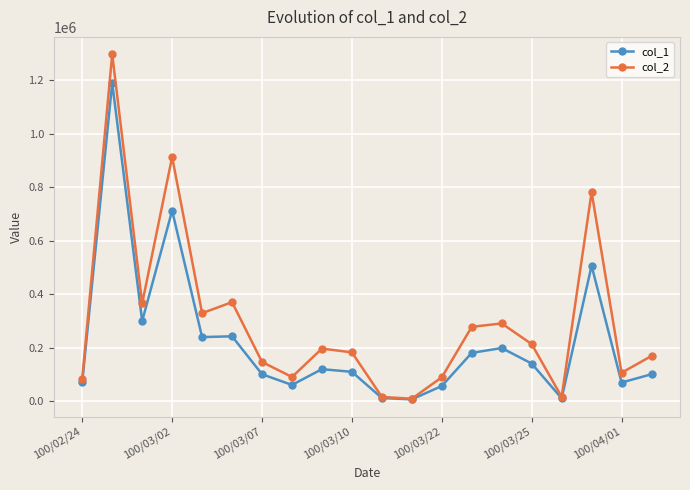

Which series has the largest range (max minus min)?

col_2